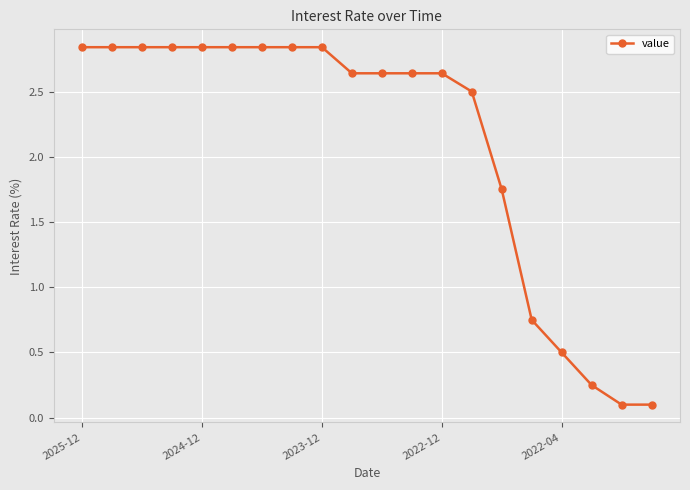

What is the average value?

2.1